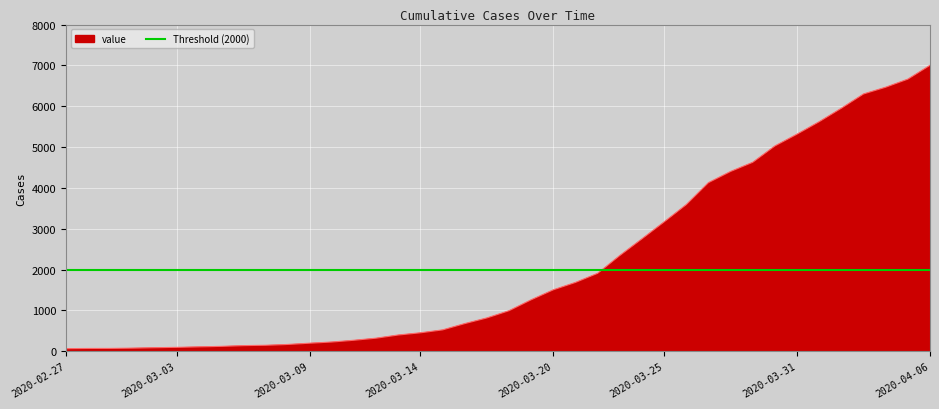

Which label corresponds to the smallest value in the chart?

2020-02-27